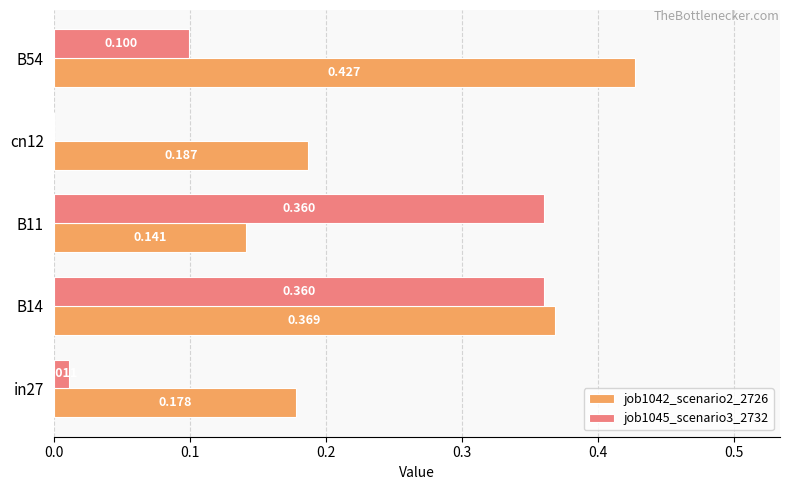

What are all the series names shown in the legend?

job1042_scenario2_2726, job1045_scenario3_2732